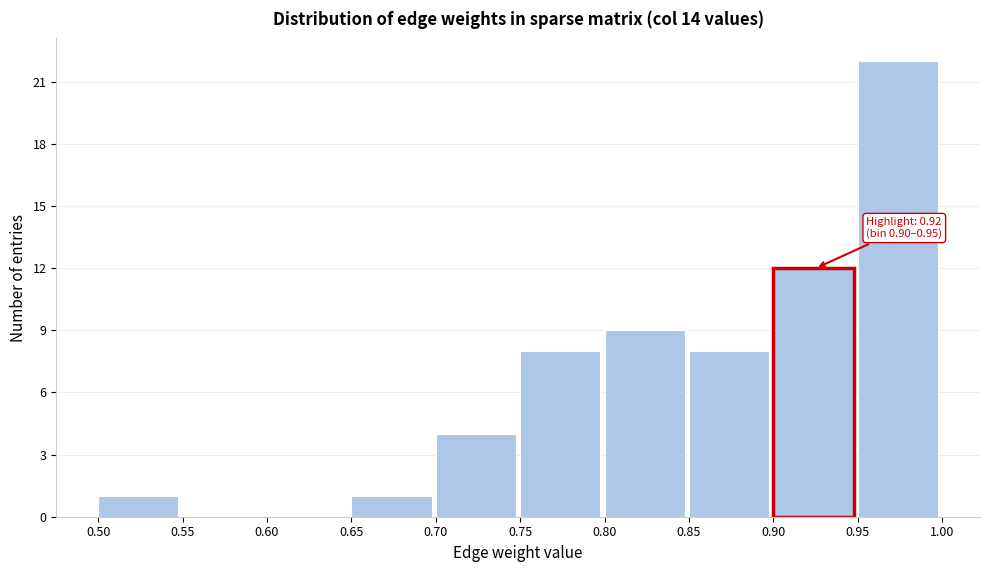

Which range on the x-axis has the tallest bar?

0.95 to 1.00